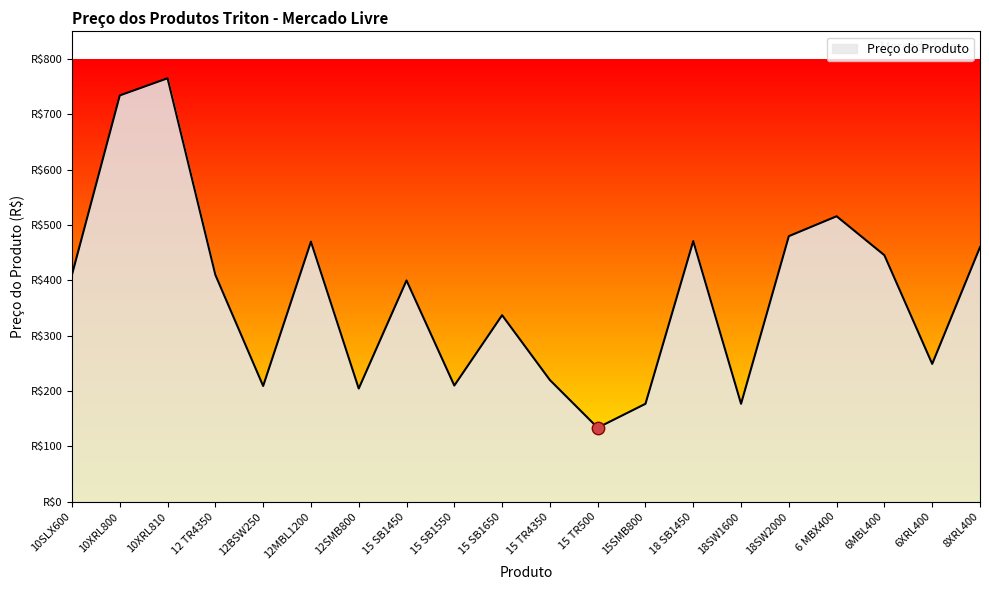

Between 10XRL800 and 15 SB1450, which is larger?

10XRL800